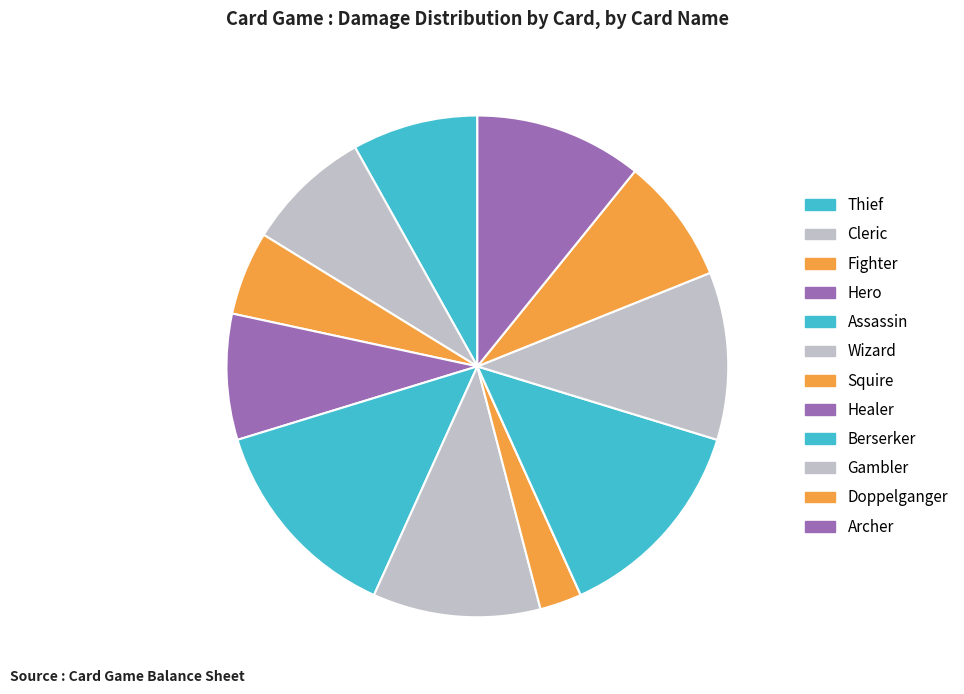

What is the ratio of the value at Gambler to the value at Cleric?

1.3